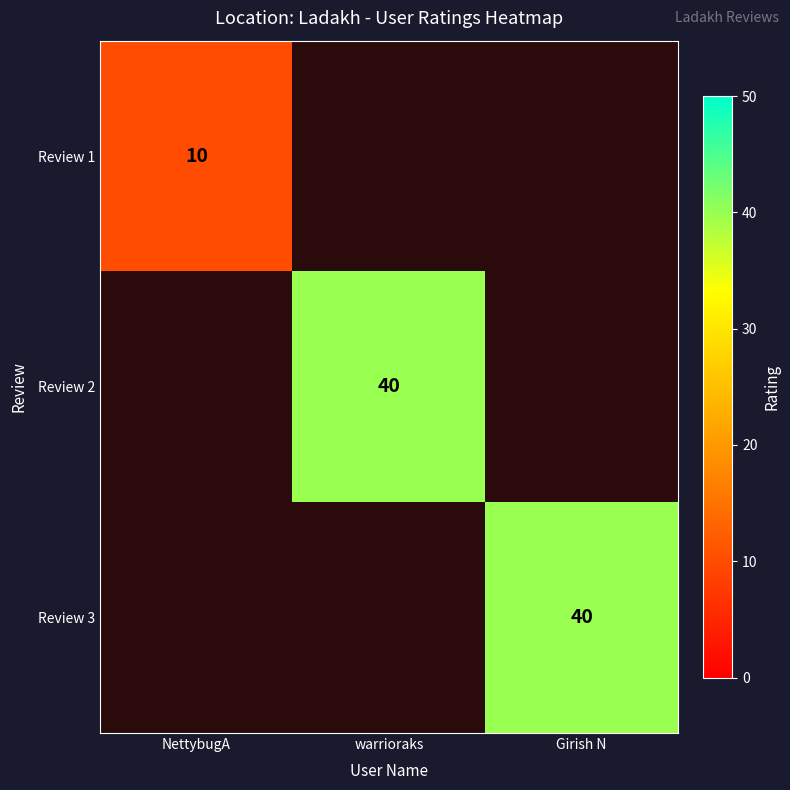

Which category has the lowest value across all series?

warrioraks